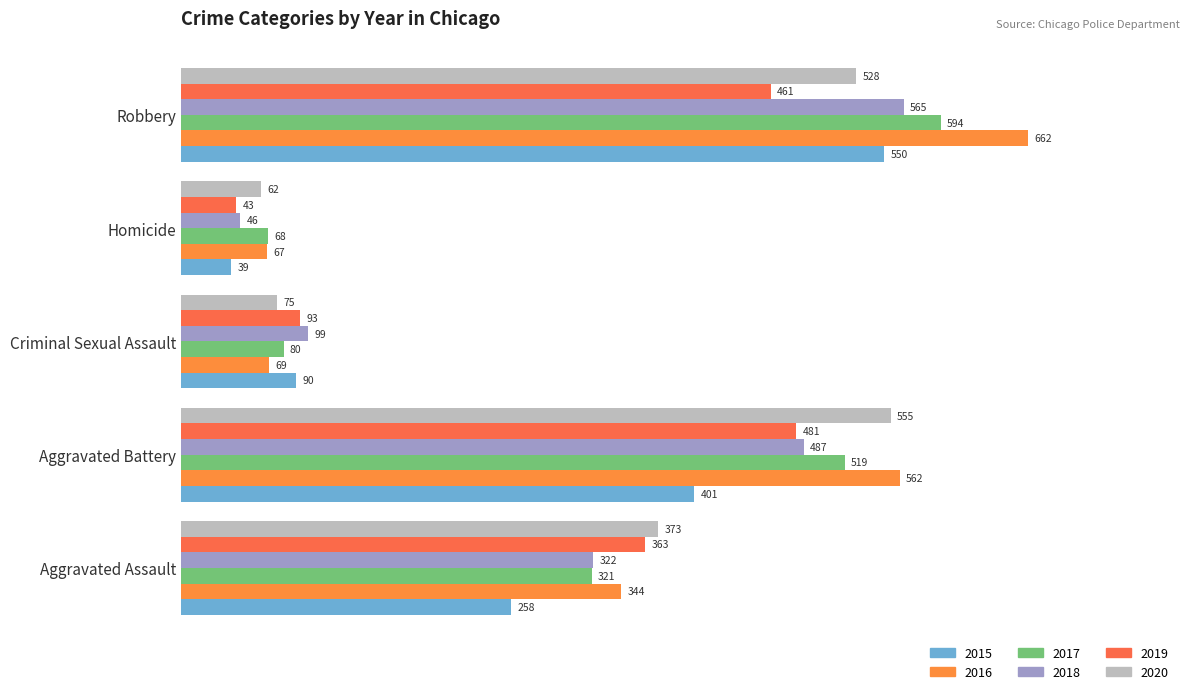

What is the lowest value of the 2016 series?

67